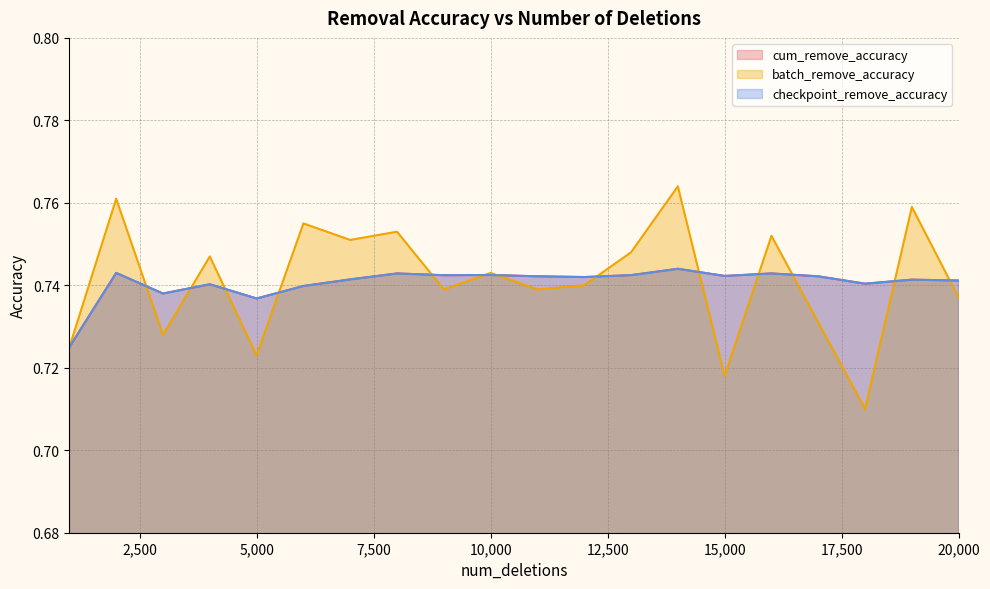

True or false: cum_remove_accuracy has more than 0 points higher than both neighbors.

True